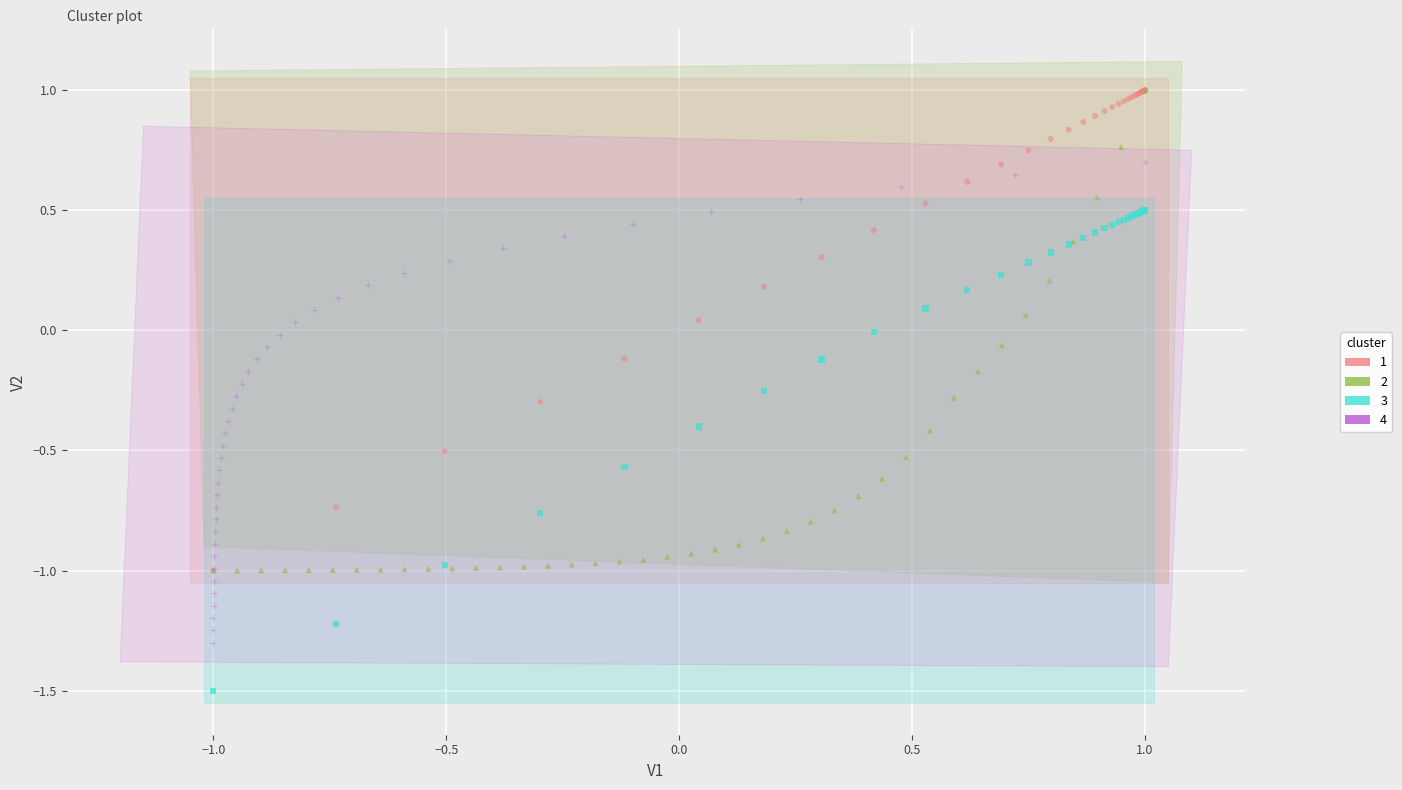

What are all the series names shown in the legend?

1, 2, 3, 4